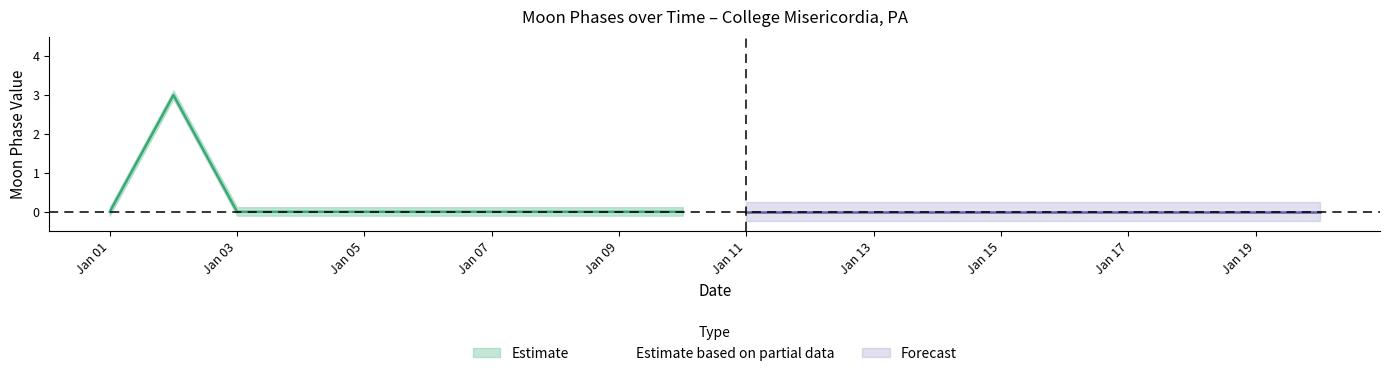

Reading left to right, what are all the values shown in this chart?

Estimate: 0	3	0	0	0	0	0	0	0	0	0	0	0	0	0	0	0	0	0	0
Estimate_upper: 0	3	0	0	0	0	0	0	0	0	0	0	0	0	0	0	0	0	0	0
Estimate_lower: 0	3	0	0	0	0	0	0	0	0	0	0	0	0	0	0	0	0	0	0